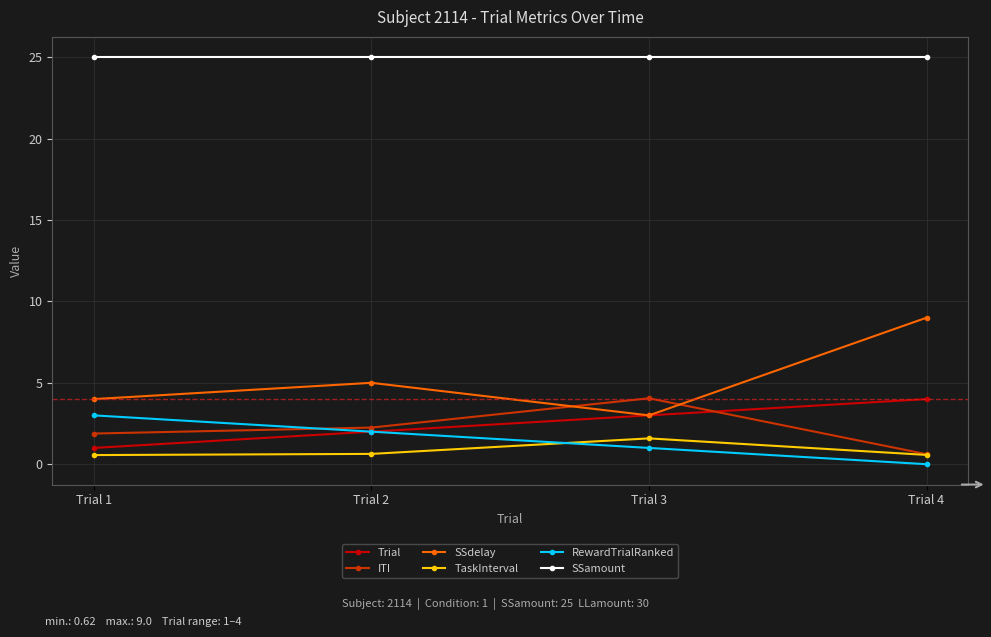

Is this an area chart (filled region under the line)?

No